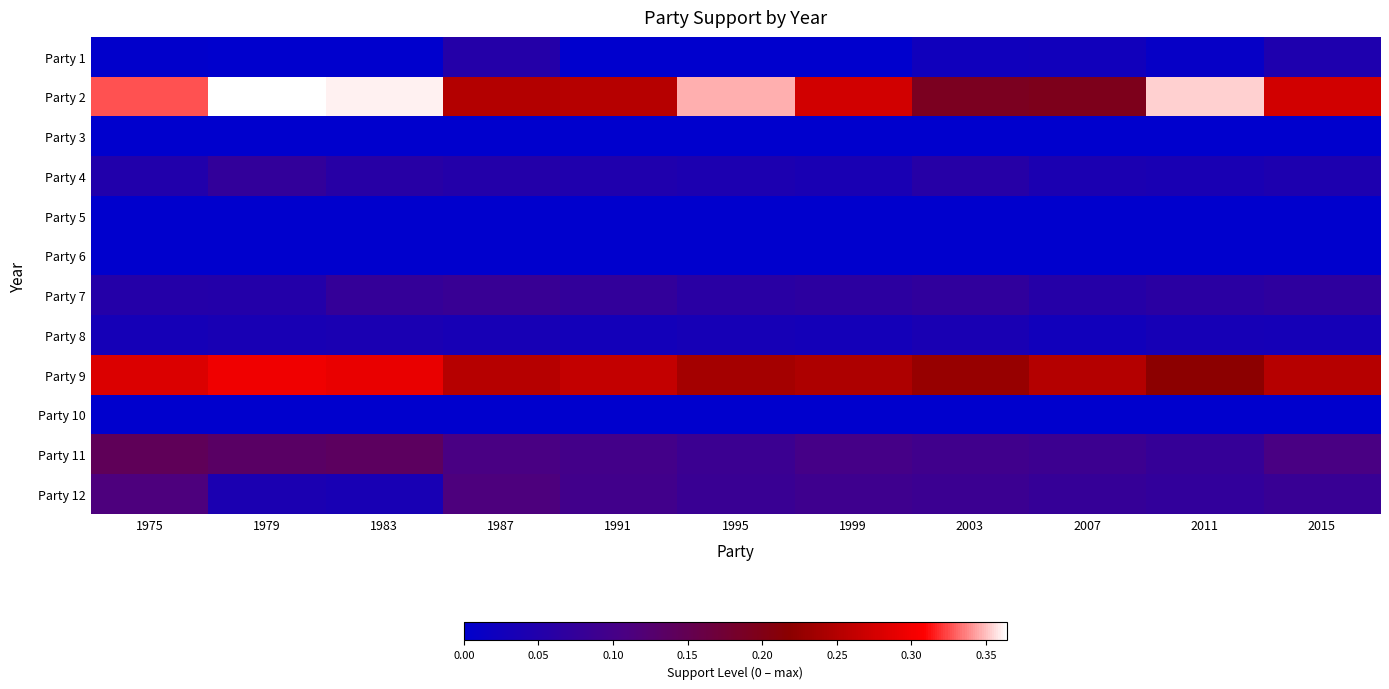

At 1983, list the series in order from largest to smallest.

Party 2, Party 9, Party 11, Party 7, Party 4, Party 8, Party 12, Party 1, Party 3, Party 5, Party 6, Party 10